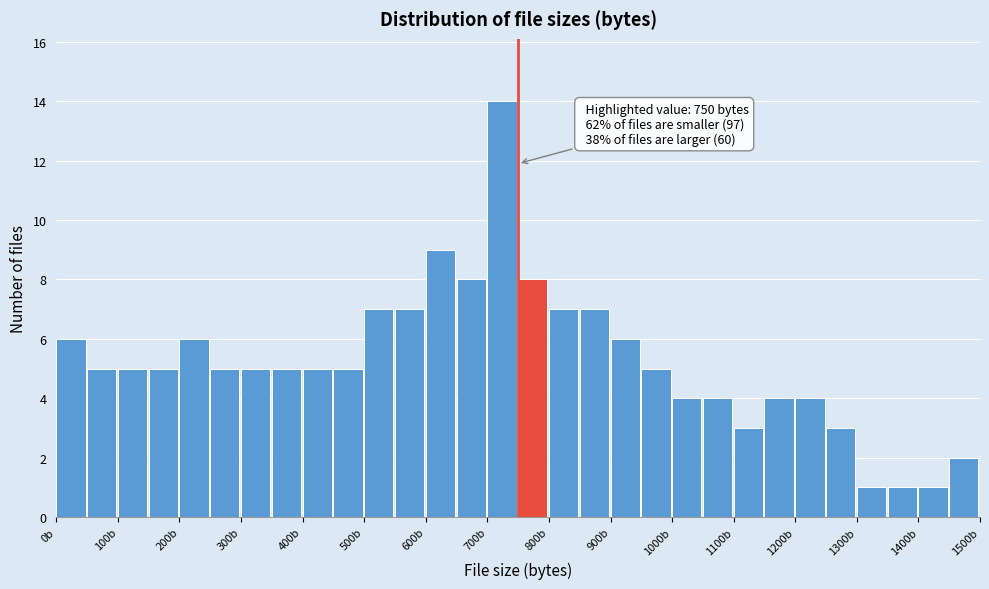

Which range on the x-axis has the tallest bar?

700 to 750